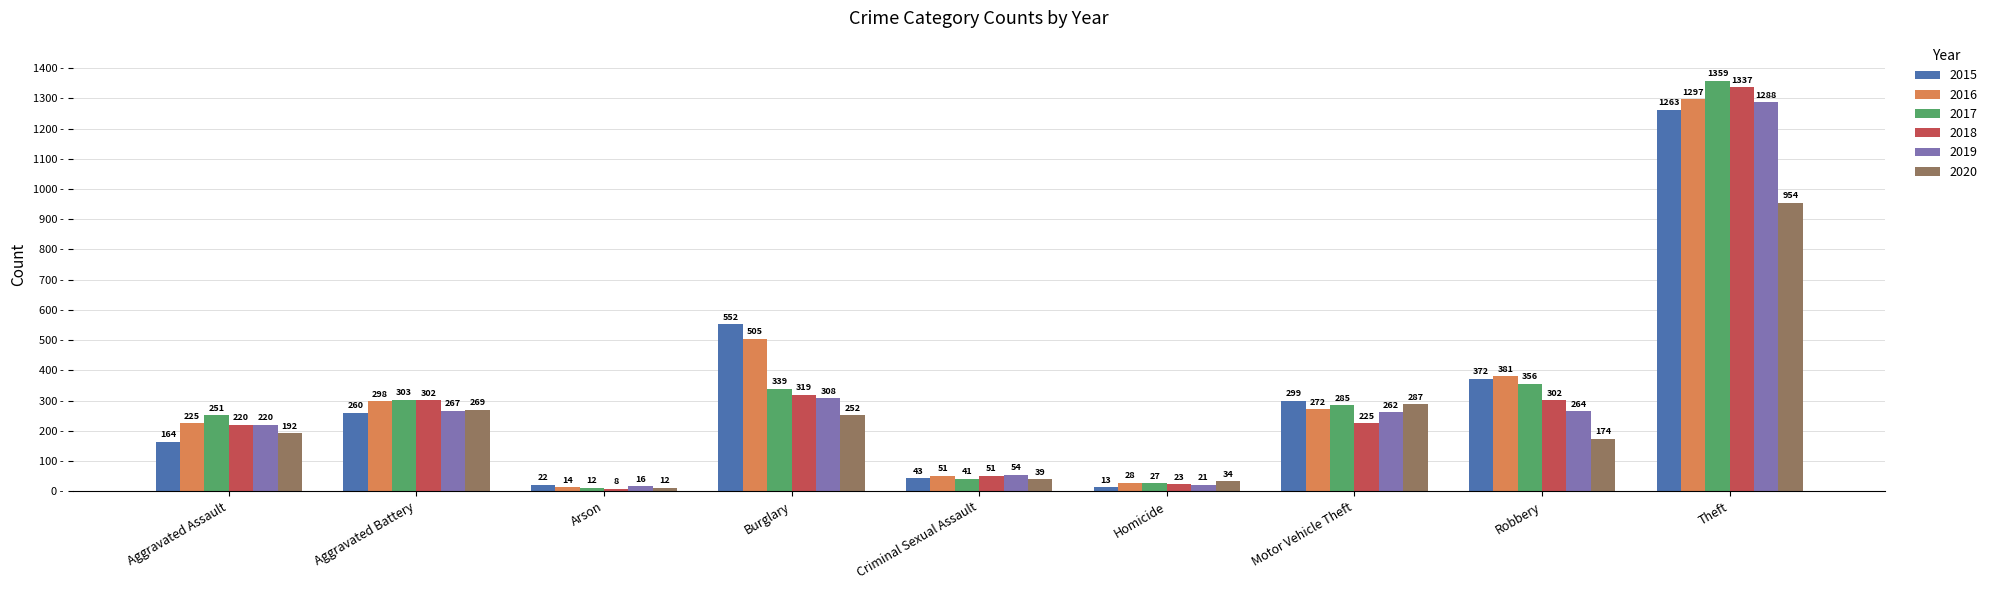

At which category does the chart reach its minimum across all series?

Arson